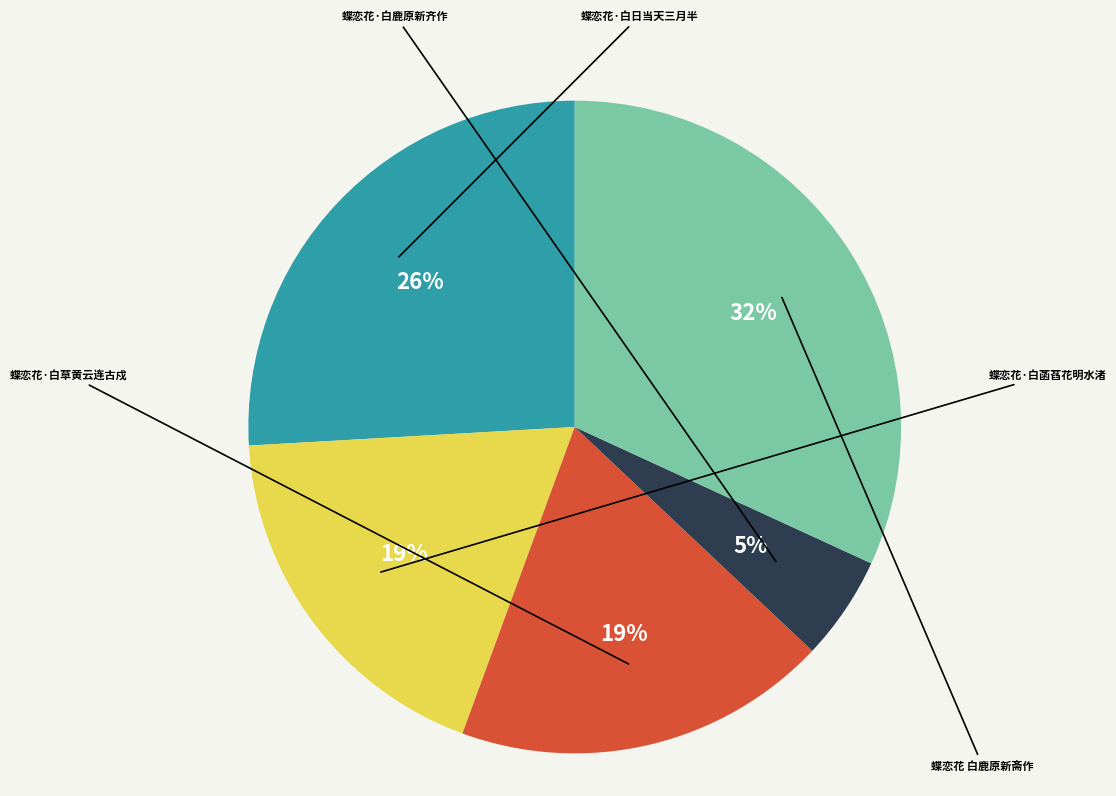

Is there any slice that represents more than half of the pie?

No